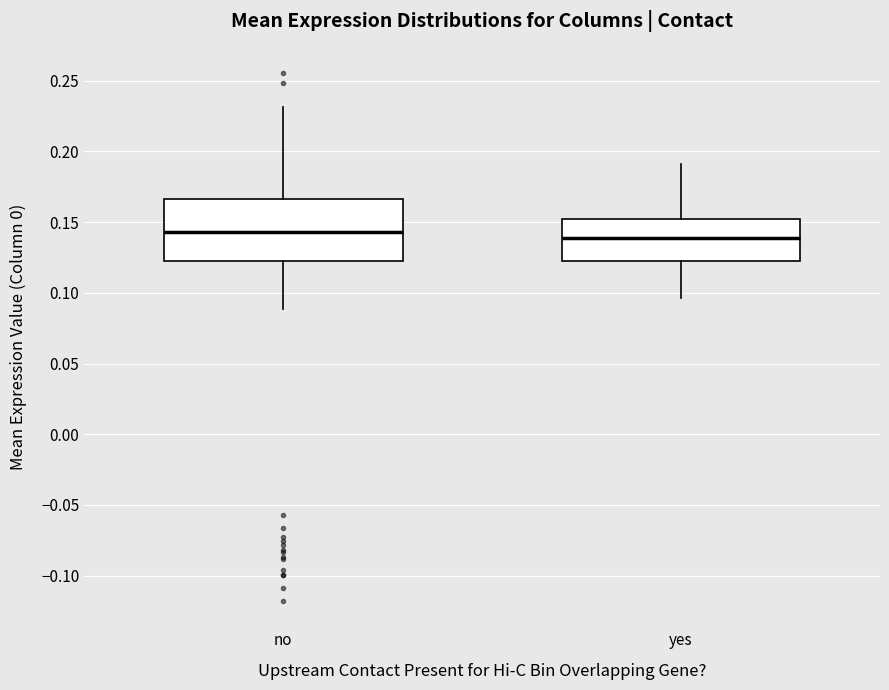

Reading left to right, read every box against the y-axis: the position of its median line, the range the box covers, and the ends of its whiskers. The values are not printed on the chart, so give them approximately, as read against the axis.

no: median 0.145, box 0.120 to 0.165, whiskers 0.090 to 0.230
yes: median 0.140, box 0.120 to 0.150, whiskers 0.095 to 0.190